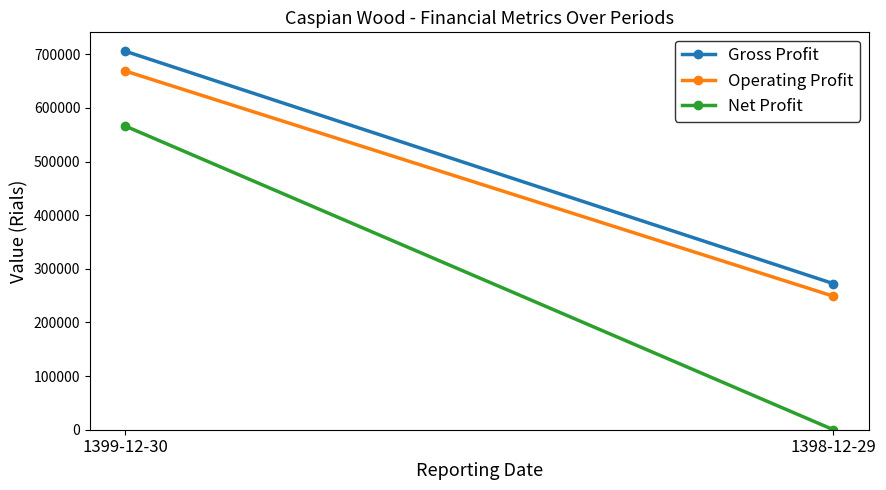

At which label does Gross Profit reach its peak?

1399-12-30